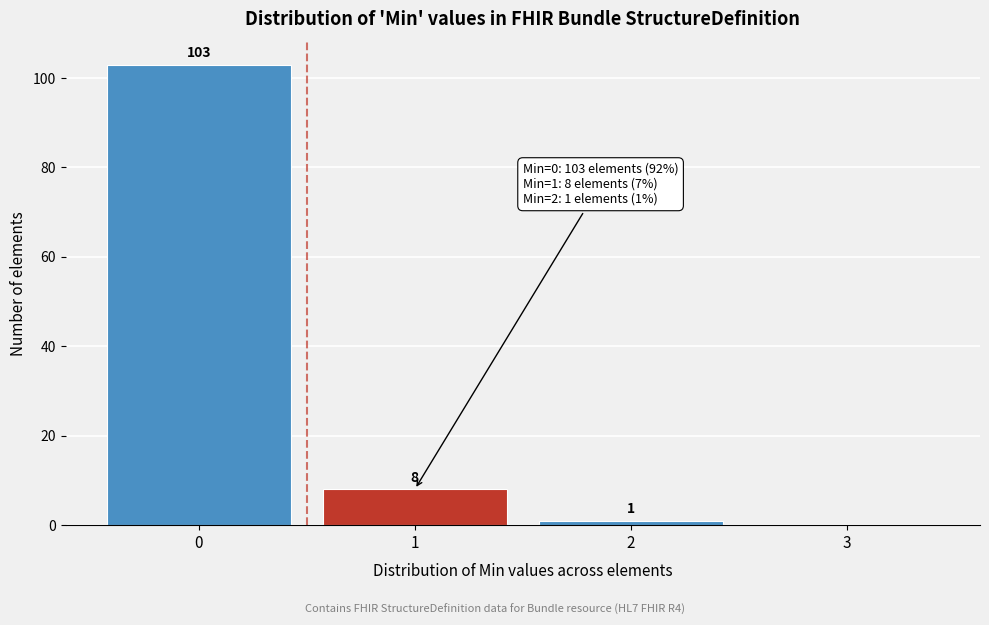

Over which range of the x-axis is the bar tallest?

-0.5 to 0.5